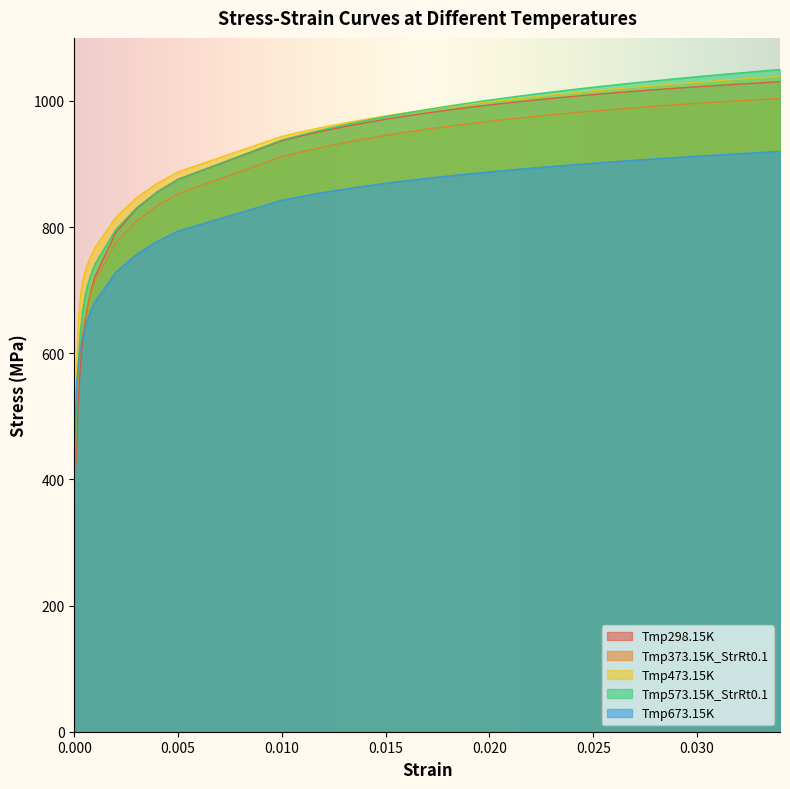

How many values in the Tmp298.15K series are below 971?

20